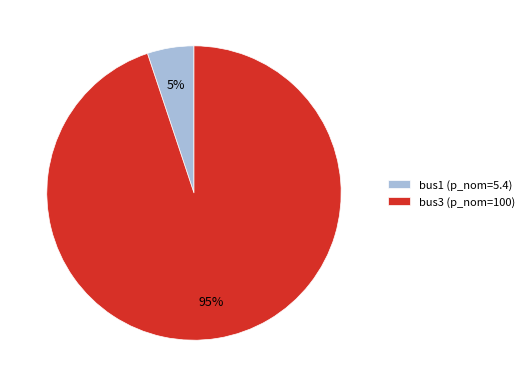

Which category has the biggest portion of the pie?

bus3